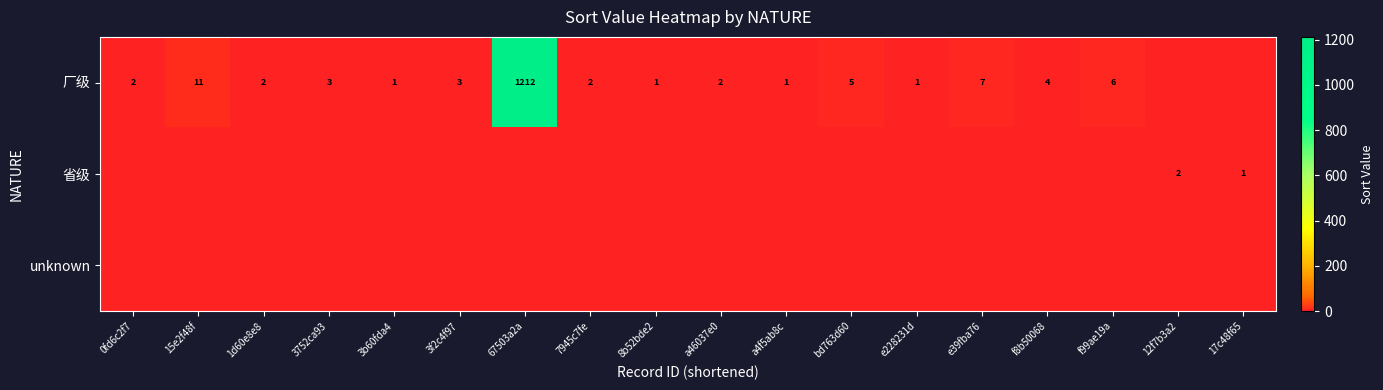

The row_1 series shows -1 at f99ae19a. True or false?

False